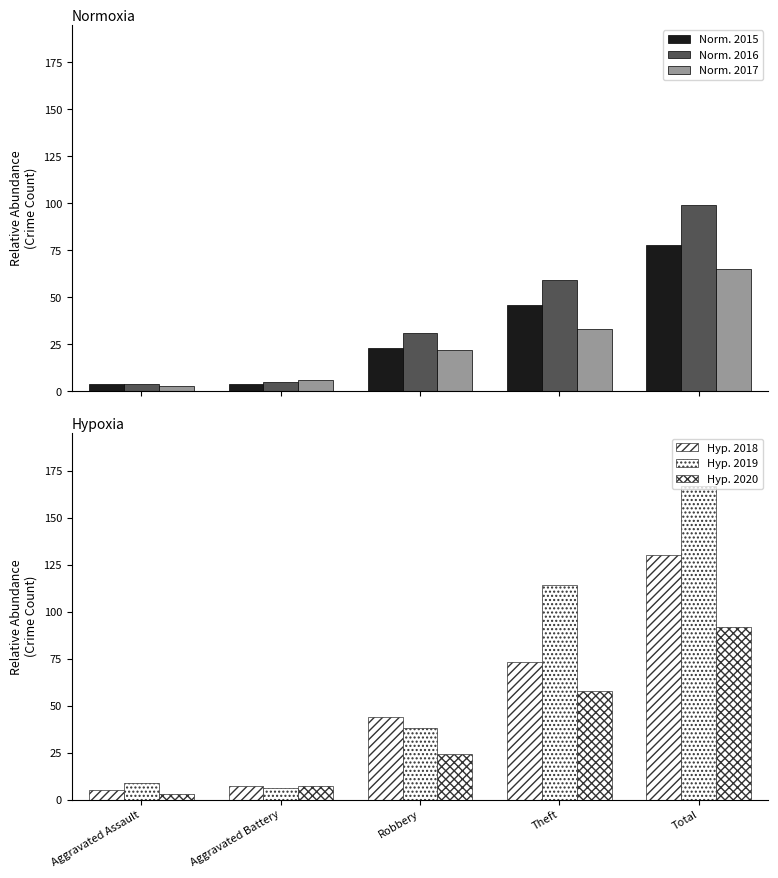

What is the sum of the 2016 values at Total and Robbery?

130